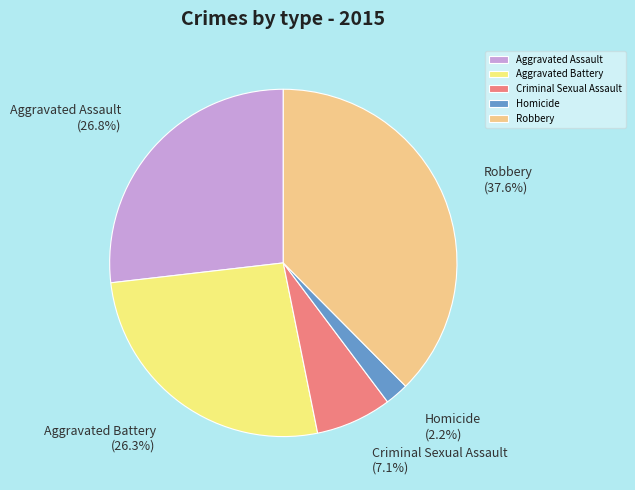

What is the total percentage of Criminal Sexual Assault and Aggravated Battery?

33.4%